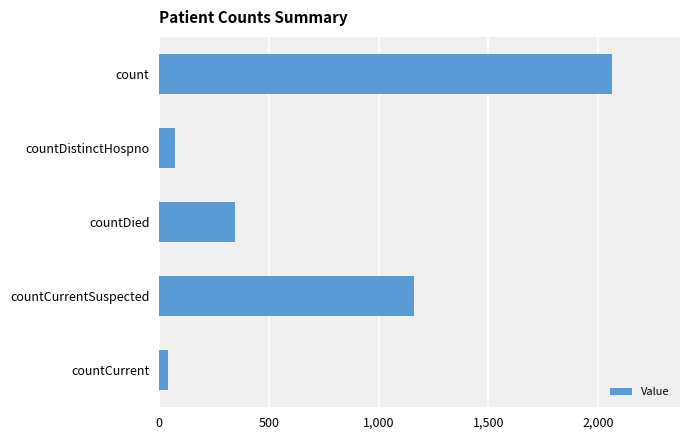

What is the label of the 4th bar from the bottom?

countDistinctHospno